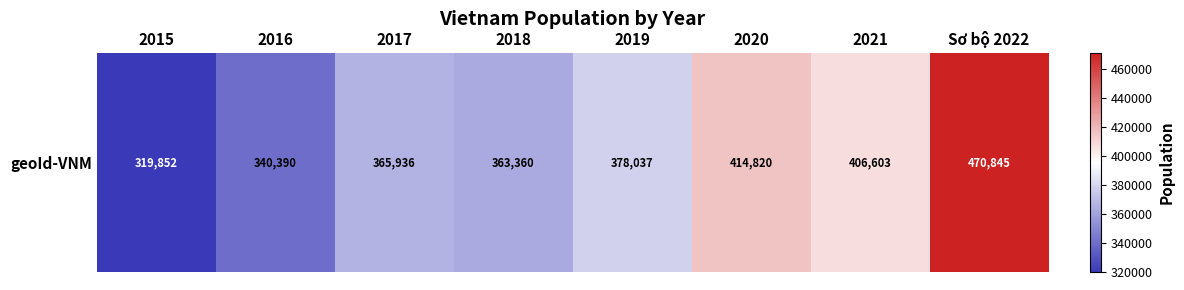

At which label is the value closest to 395348?

2021